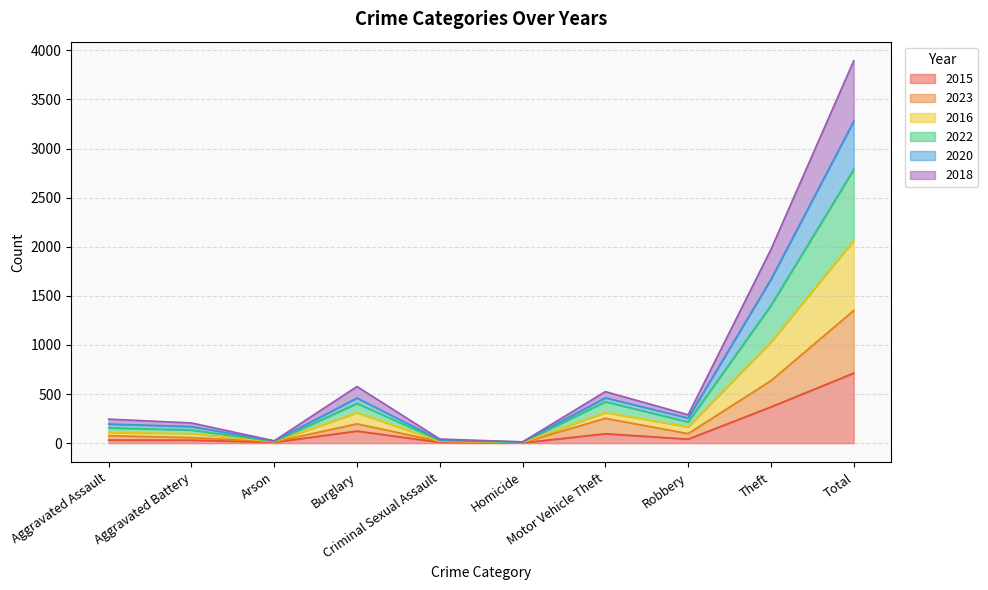

Is it true that 2015 equals 530 at Theft?

False